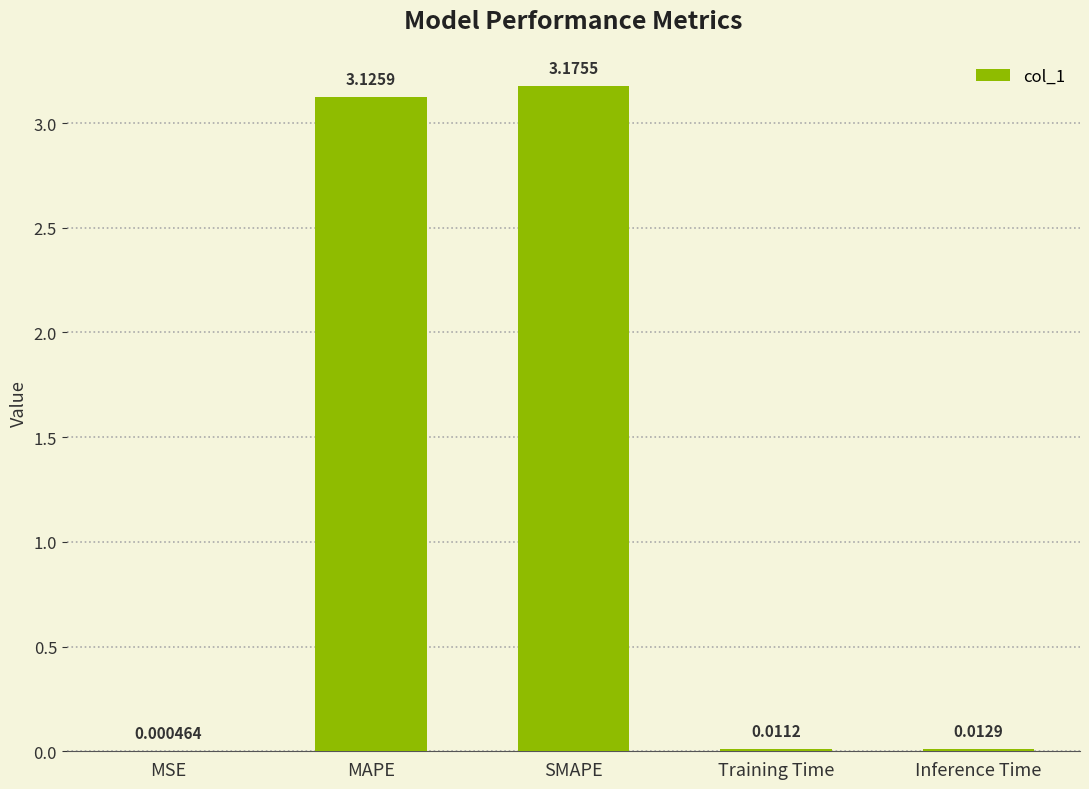

Which category has the highest value across all series?

SMAPE